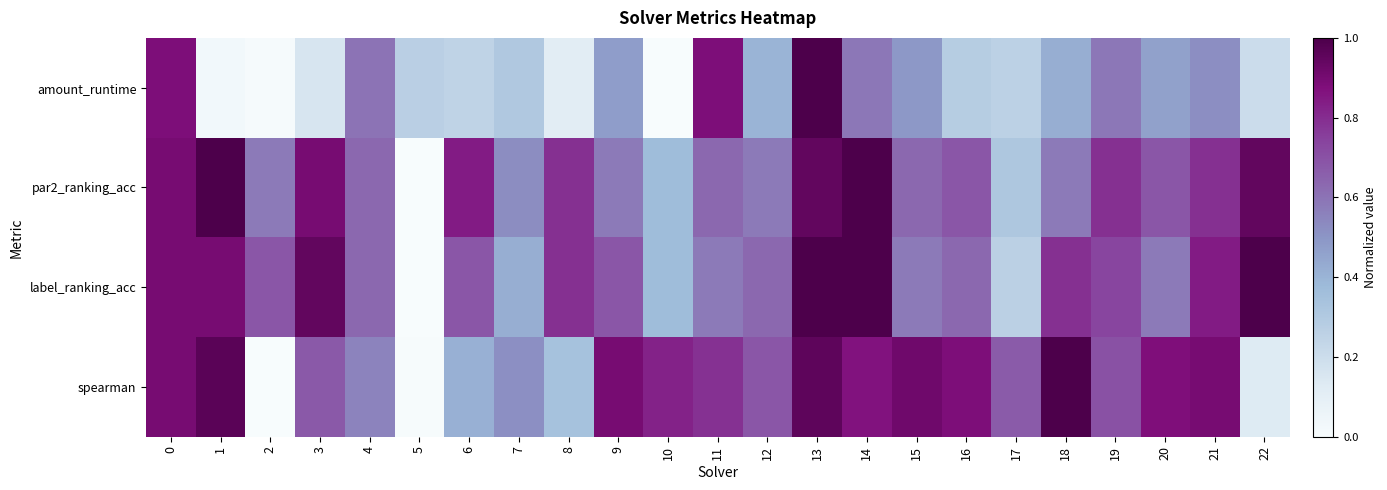

Rank the series by their maximum value, from highest to lowest.

amount_runtime, par2_ranking_acc, label_ranking_acc, spearman